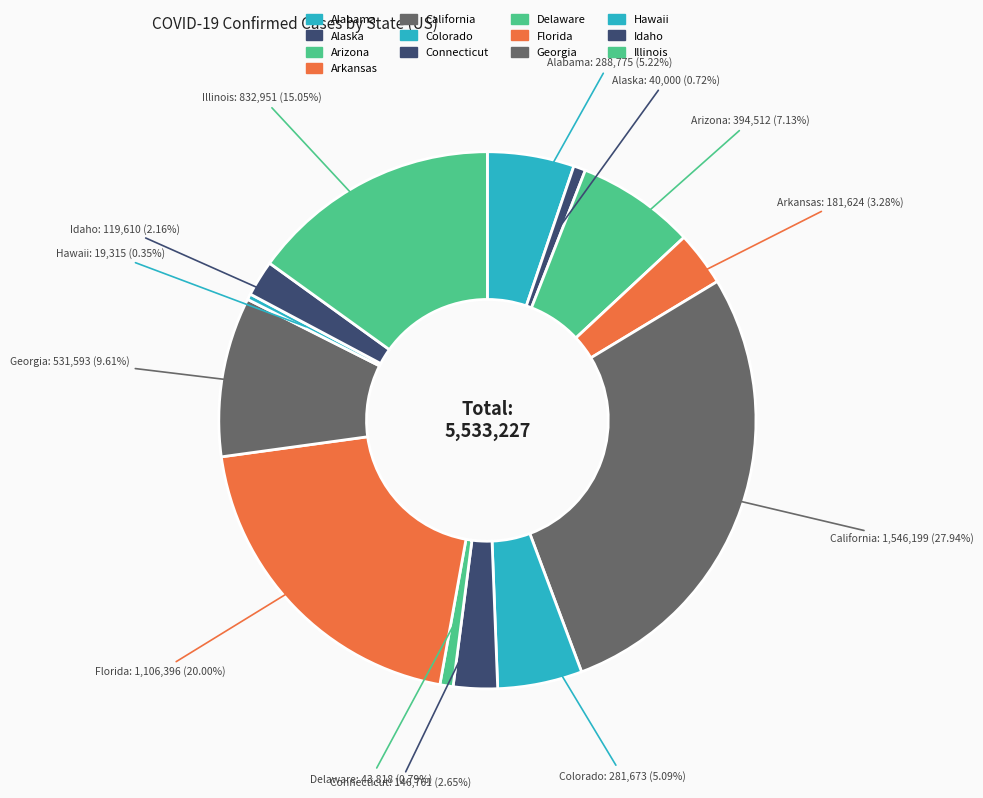

Rank the categories by value from highest to lowest.

California, Florida, Illinois, Georgia, Arizona, Alabama, Colorado, Arkansas, Connecticut, Idaho, Delaware, Alaska, Hawaii